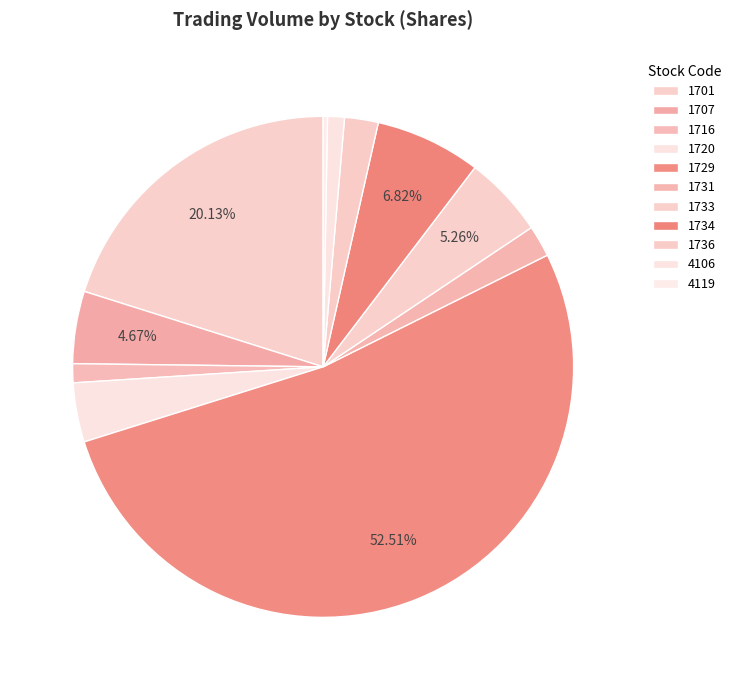

How many slices are in this pie chart?

11